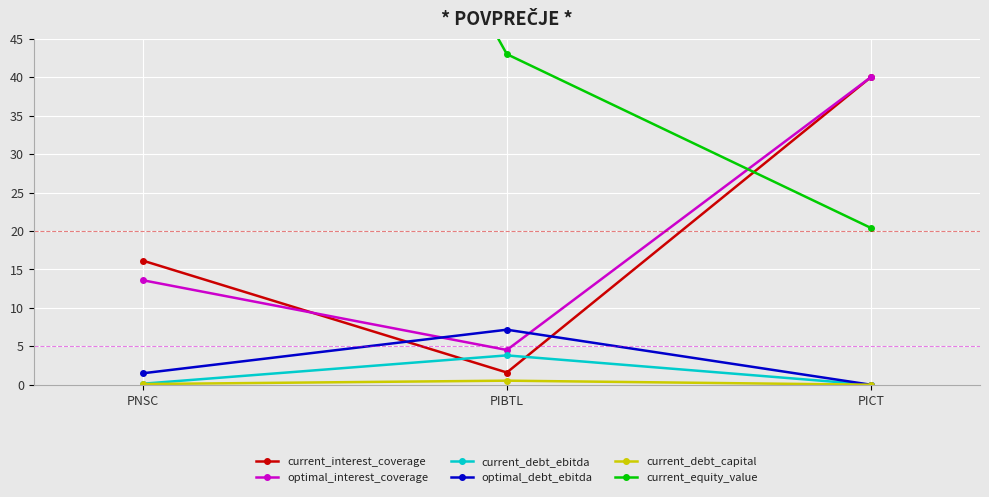

Which category has the lowest value across all series?

PICT